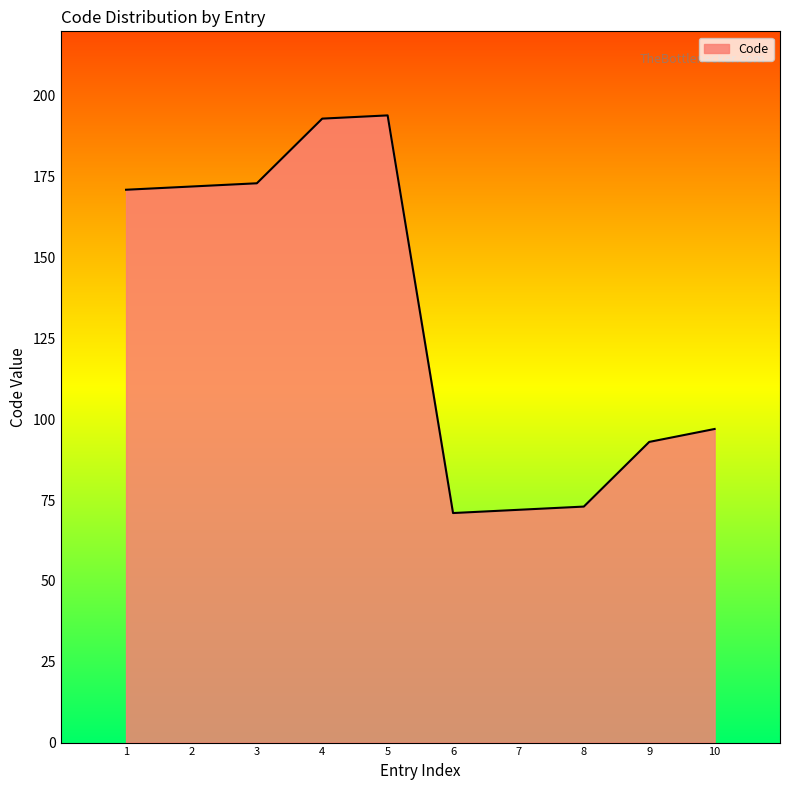

How many lines are shown in the chart?

1